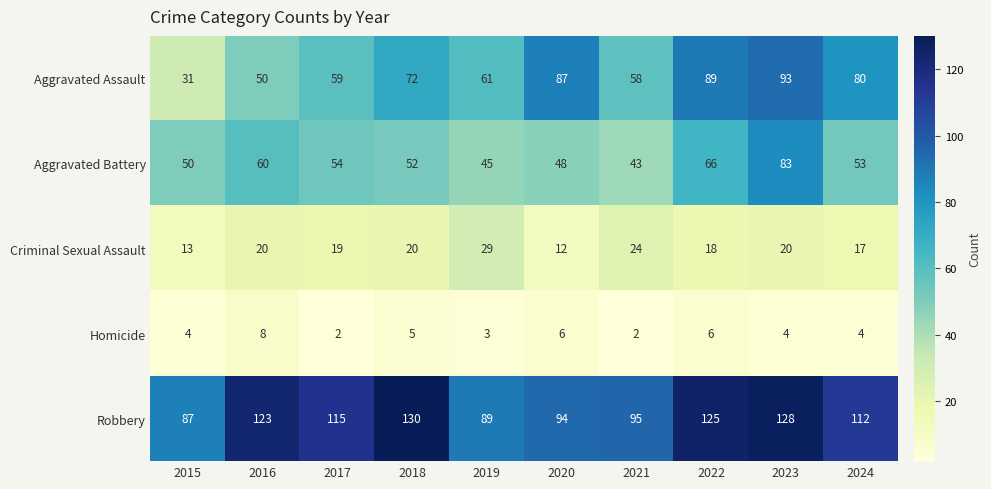

Which category has the highest value in the Aggravated Battery series?

2023